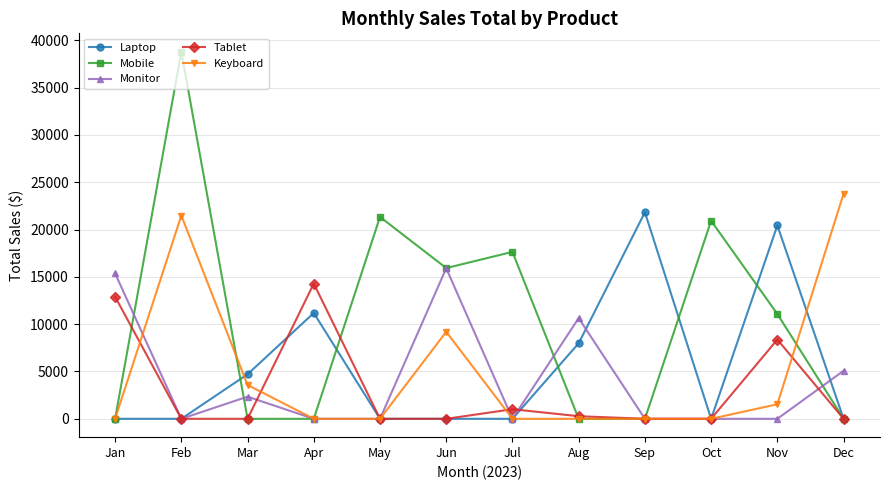

Rank the series by their maximum value, from lowest to highest.

Tablet, Monitor, Laptop, Keyboard, Mobile